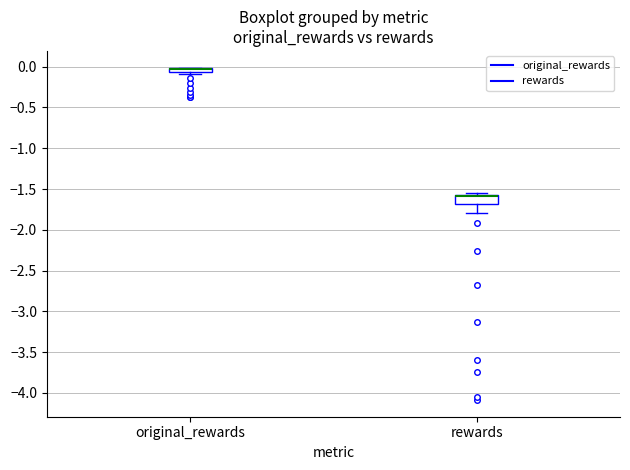

Where is the upper edge of the box for original_rewards on the y-axis? The values are not printed on the chart, so give them approximately, as read against the axis.

0.00